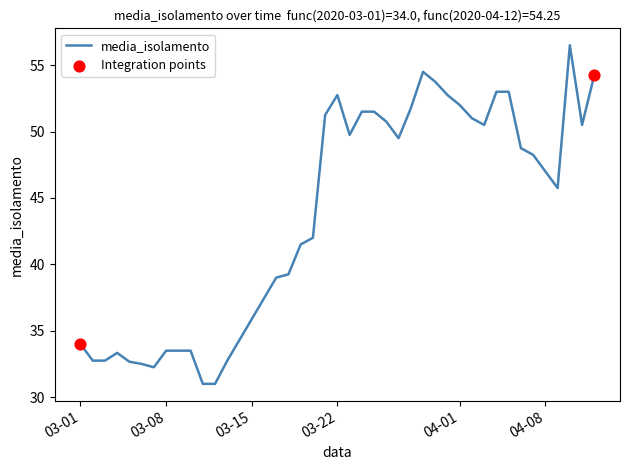

What is the maximum value shown in the chart?

56.5